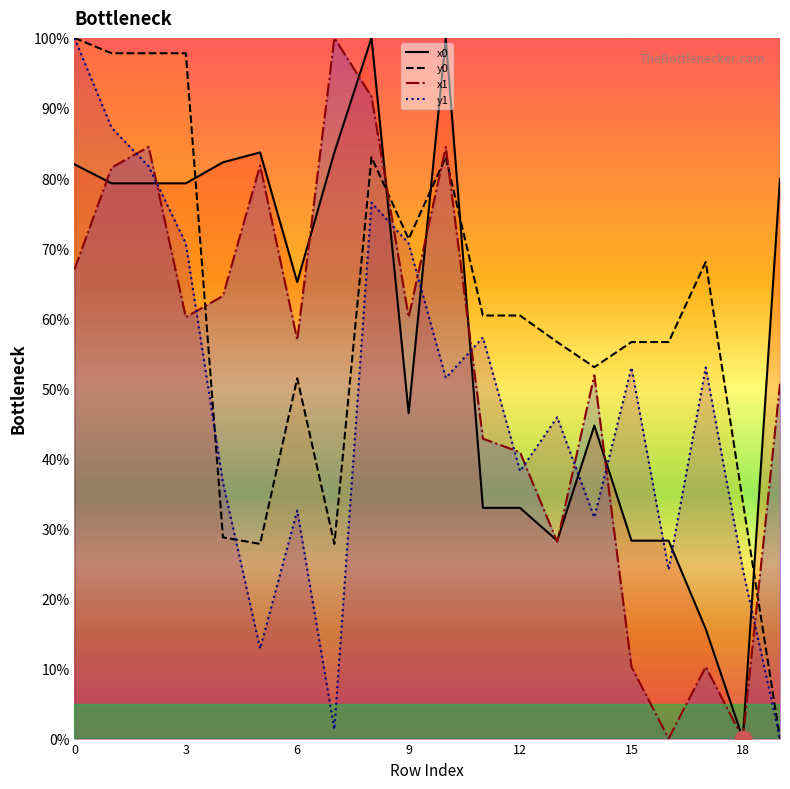

What is the sum of all y1_line values?

948.3